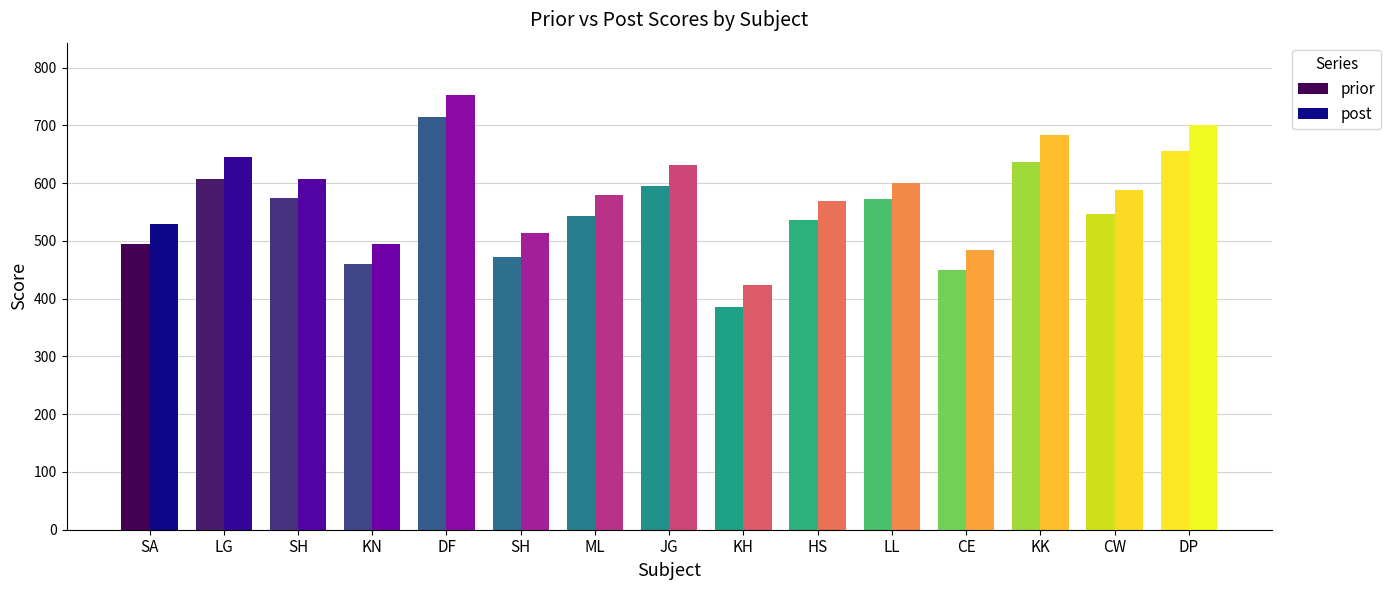

Which has a higher value, KN or DP?

DP